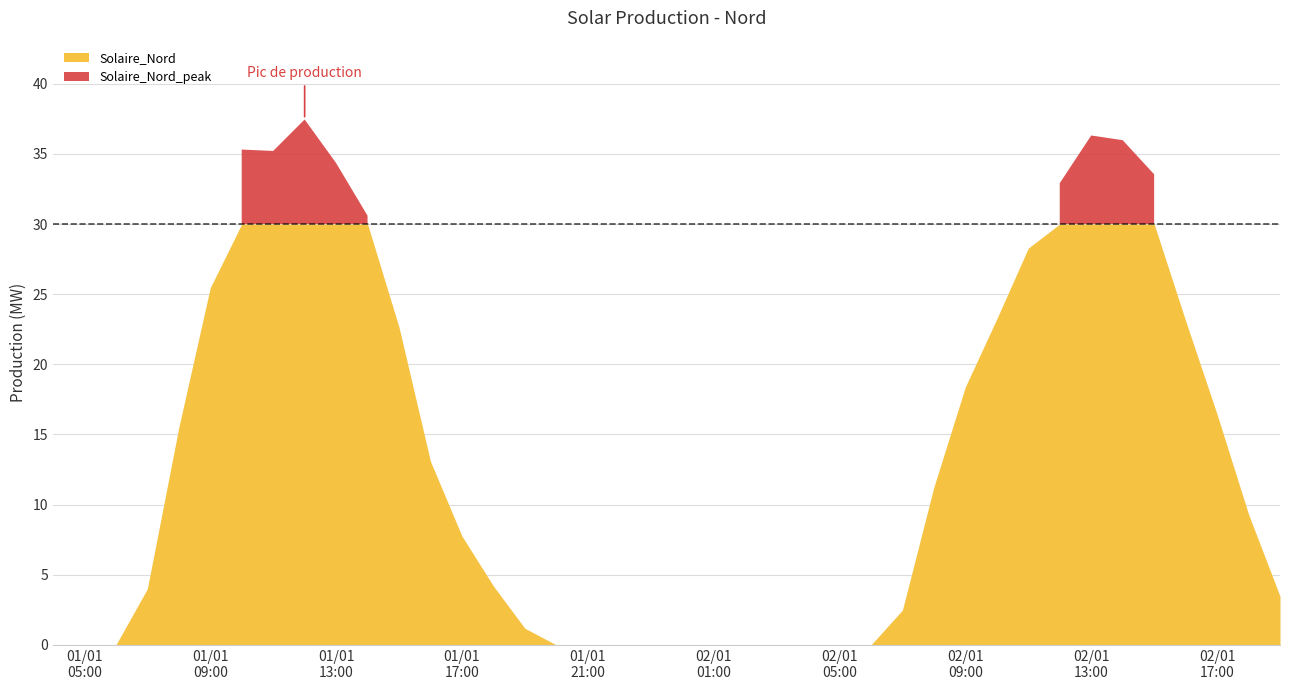

What is the label of the 32nd point from the left?

2017-01-02 11:00:00